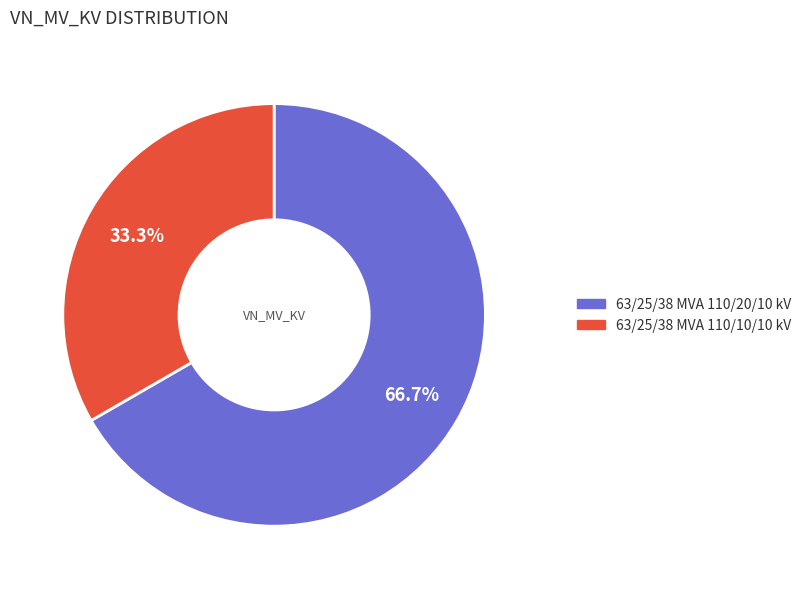

Rank the categories by value from lowest to highest.

63/25/38 MVA 110/10/10 kV, 63/25/38 MVA 110/20/10 kV